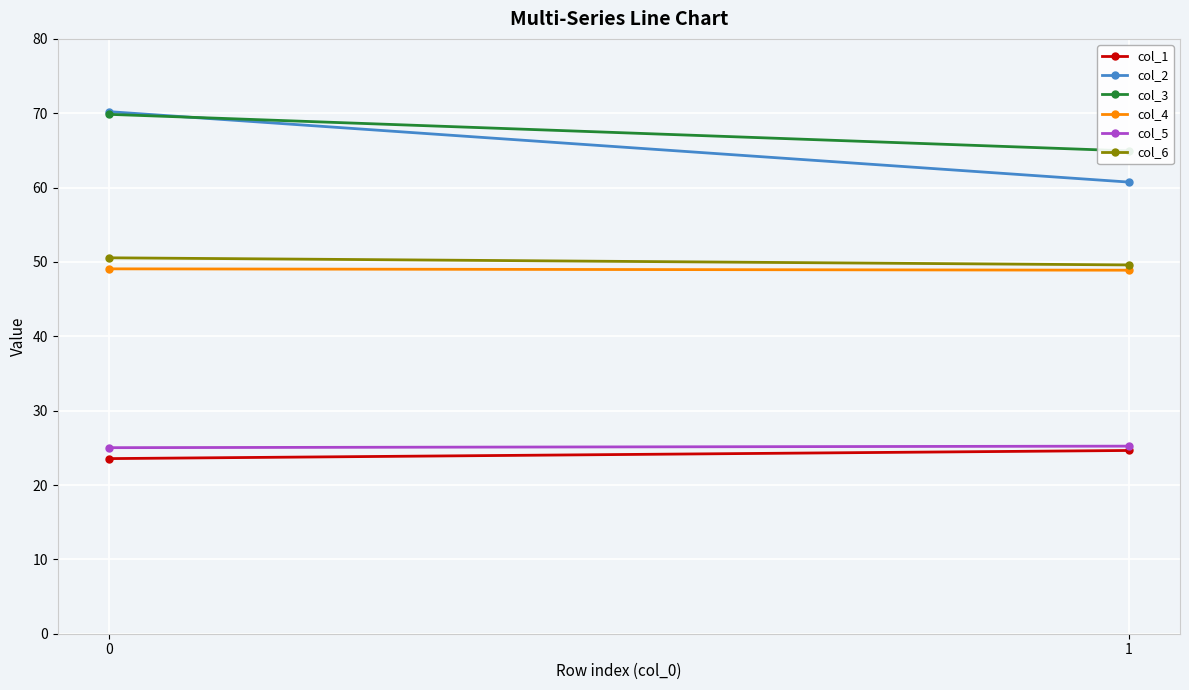

Read the col_5 value at 0.

25.0